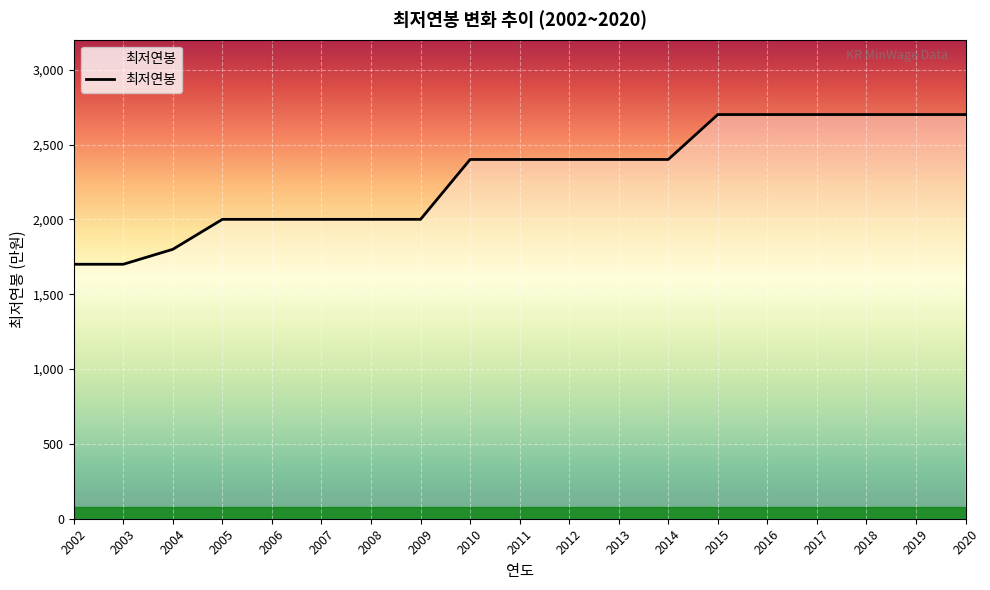

Which has a higher value, 2013 or 2019?

2019